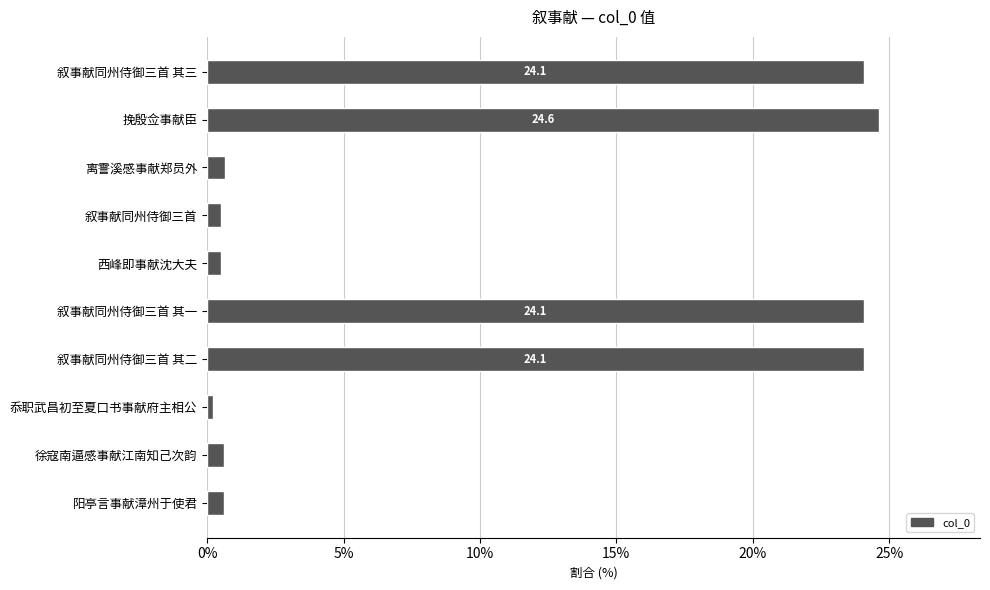

What is the difference between the maximum and minimum values?

24.4